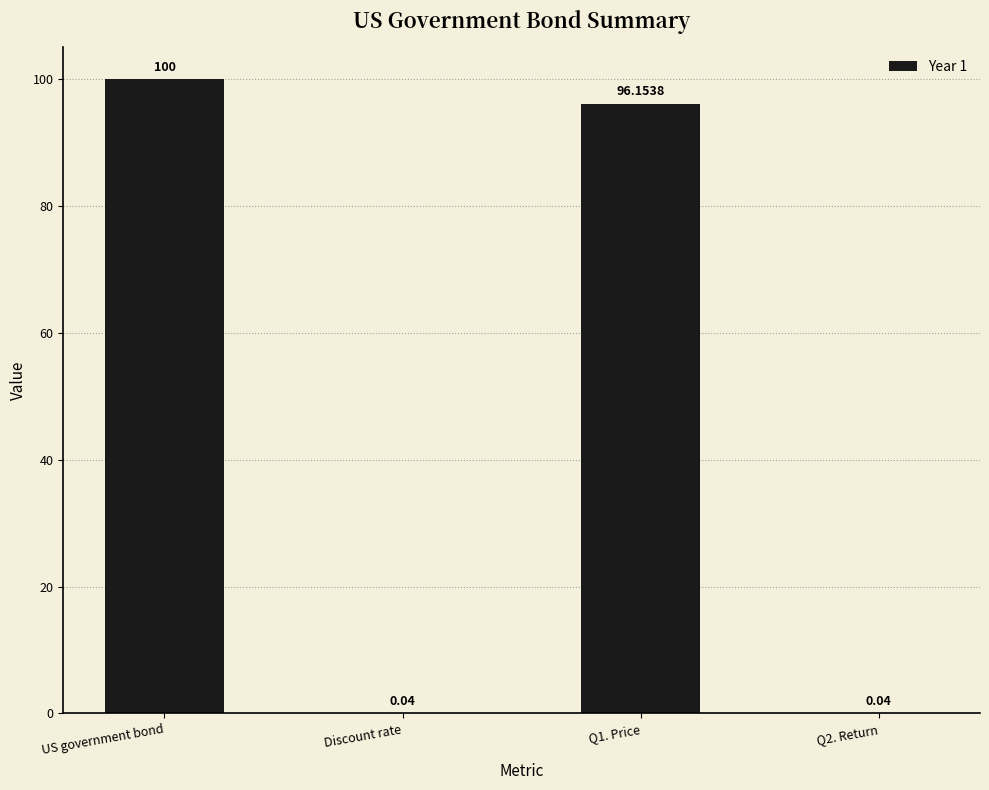

True or false: the data shows 134.4 at US government bond.

False